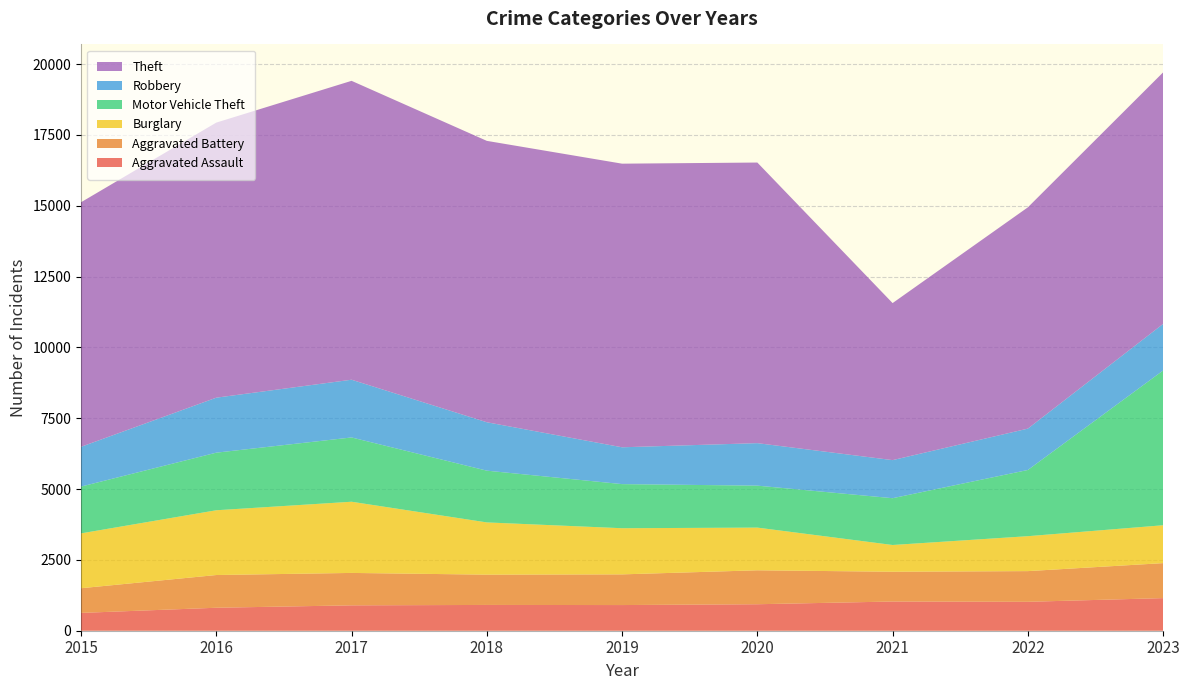

Reading right to left, extract all data points from this chart.

Aggravated Assault: 1151	1021	1031	935	906	910	896	811	629
Aggravated Battery: 1235	1083	1051	1198	1083	1069	1144	1155	871
Burglary: 1337	1233	944	1507	1629	1844	2513	2286	1936
Motor Vehicle Theft: 5462	2337	1652	1481	1557	1827	2269	2033	1652
Robbery: 1645	1460	1344	1500	1300	1709	2038	1941	1404
Theft: 8879	7811	5543	9905	10011	9932	10550	9710	8632